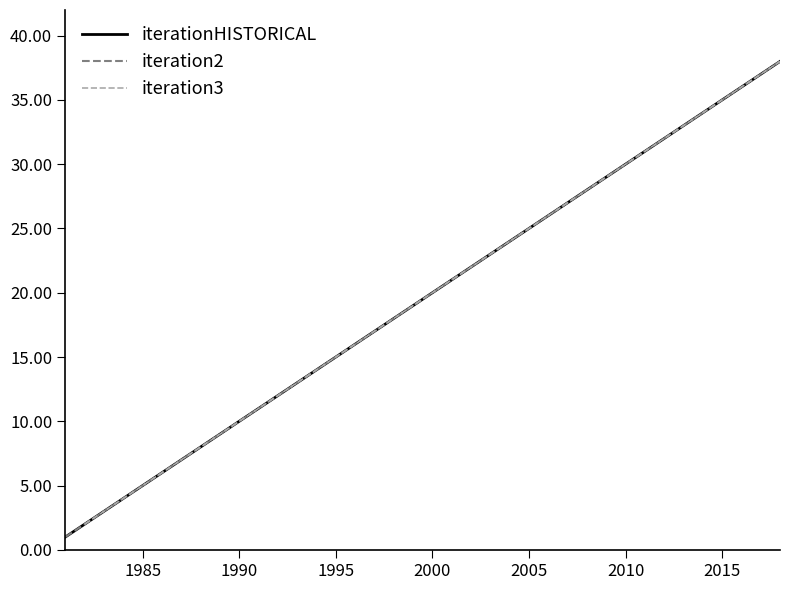

The value of iterationHISTORICAL at 1990 is 3. True or false?

False